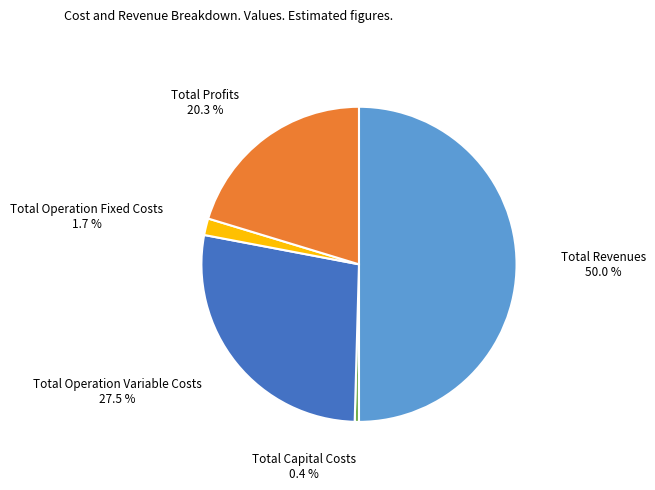

Do Total Revenues and Total Capital Costs together represent more than half of the pie?

Yes